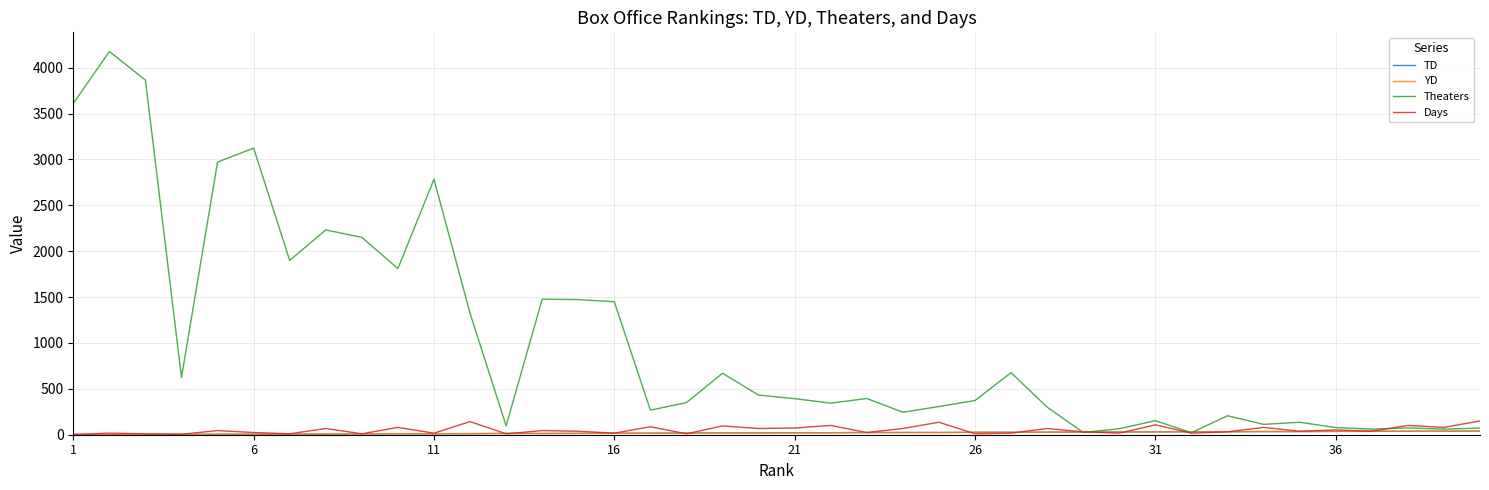

Which series has the largest total across all categories?

Theaters